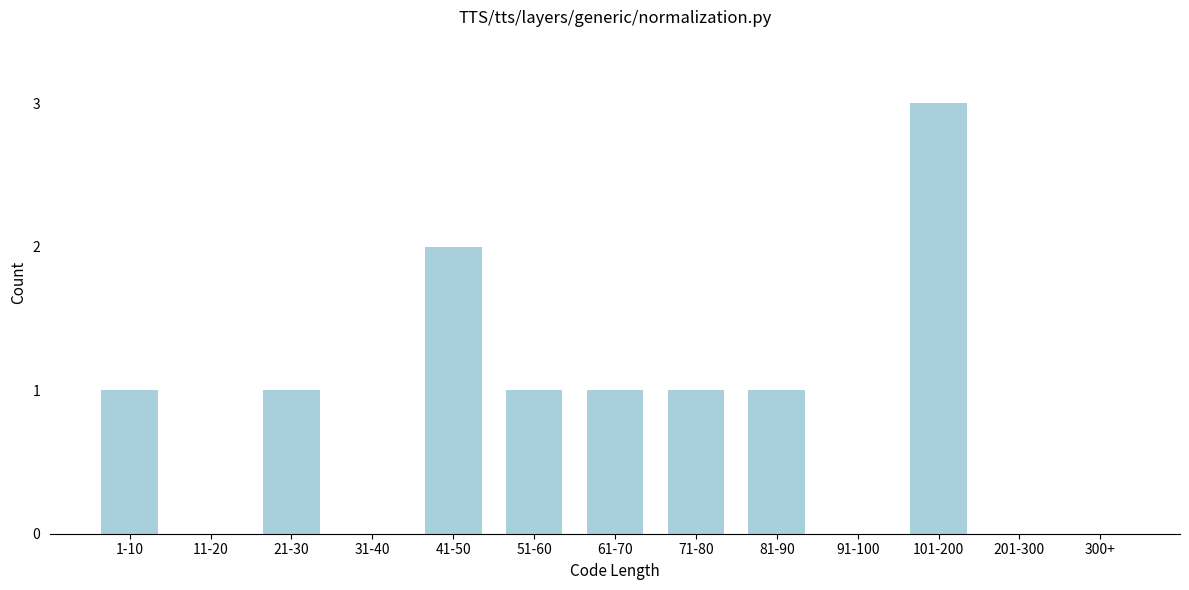

Reading left to right, what are all the values shown in this chart?

1-10=1	11-20=0	21-30=1	31-40=0	41-50=2	51-60=1	61-70=1	71-80=1	81-90=1	91-100=0	101-200=3	201-300=0	300+=0